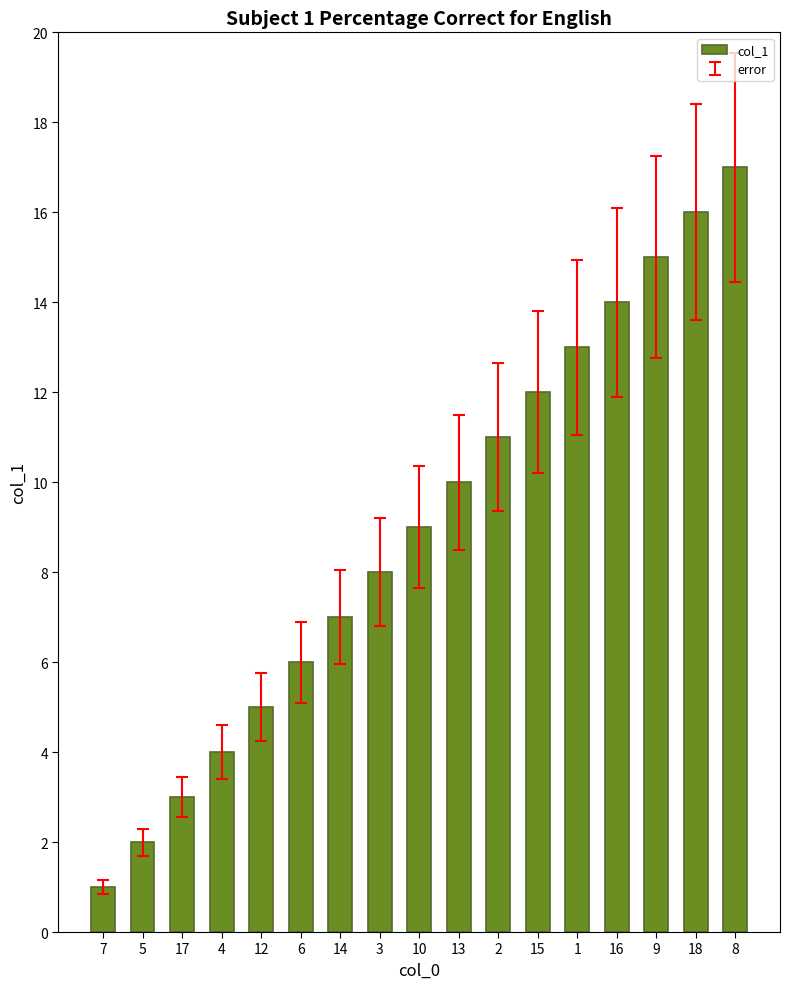

How many categories are shown in the chart?

17